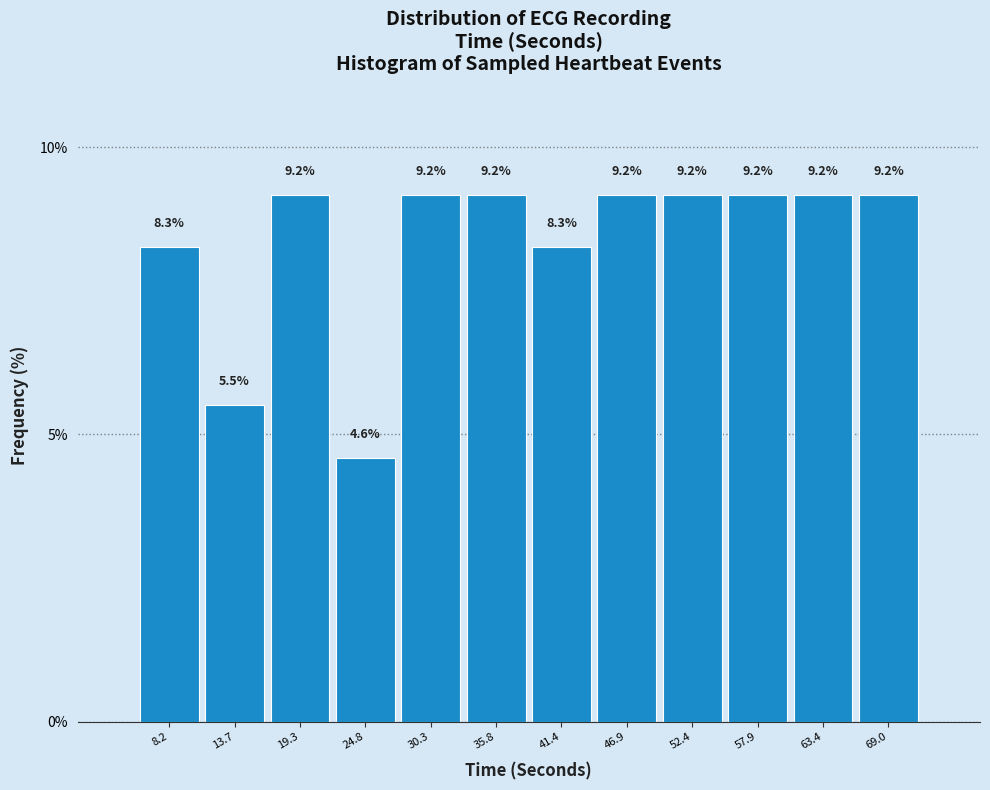

What is the height of the bar covering 16 to 22 on the x-axis? The bar edges are not printed on the chart, so give them approximately, as read against the axis.

9.2